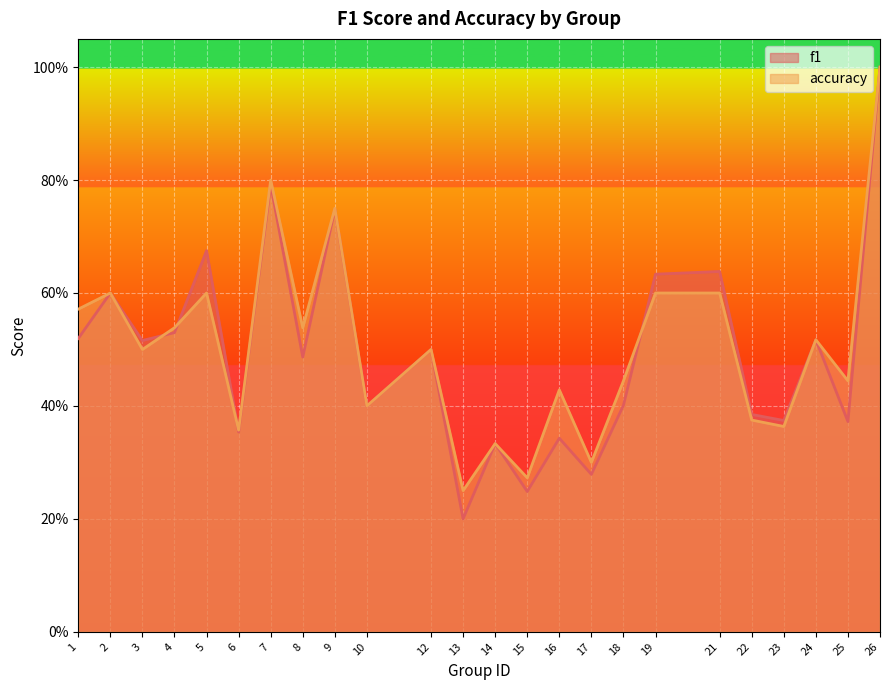

Between 14 and 23, which series saw the biggest shift?

f1